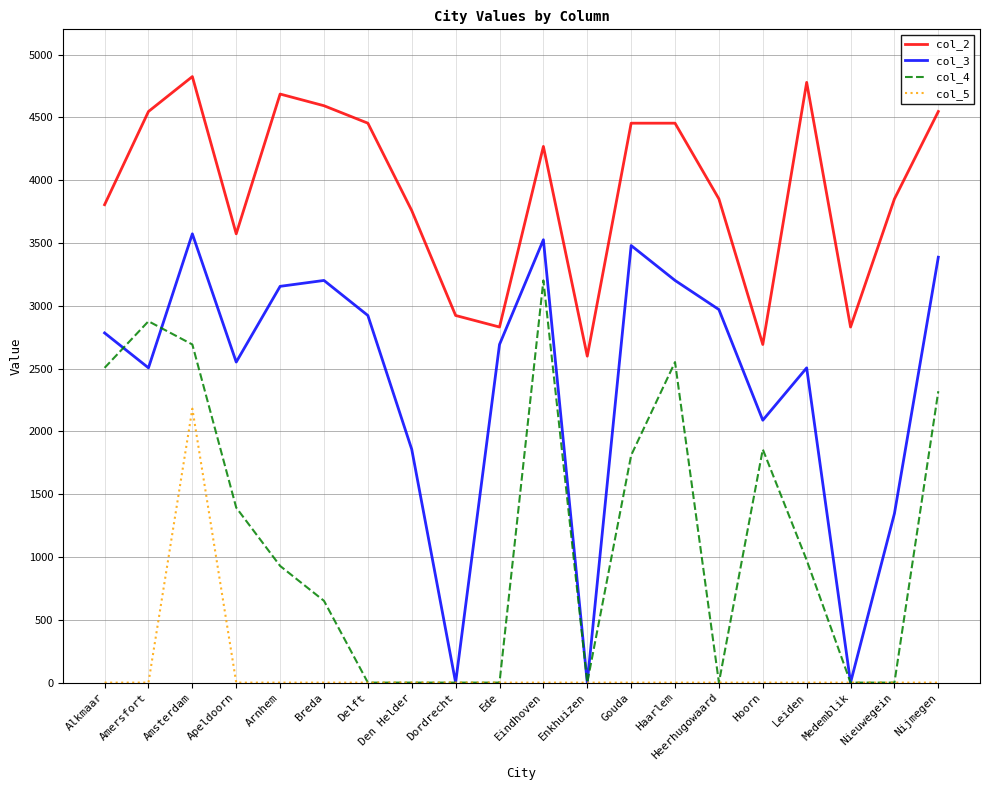

Is it true that col_5 equals 0 at Eindhoven?

True